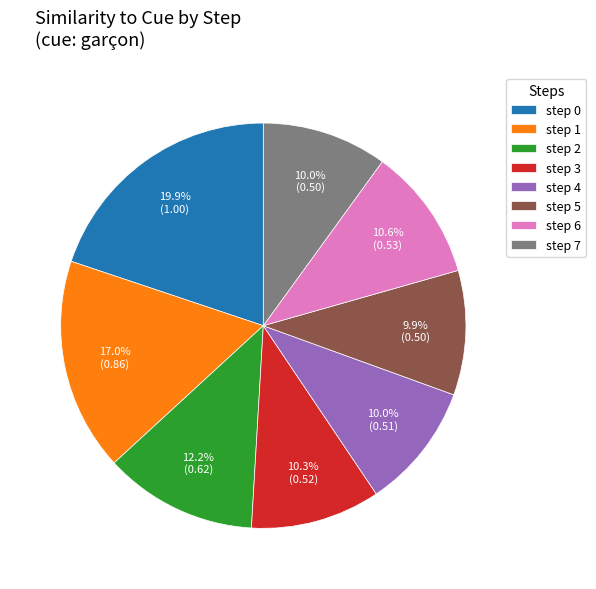

To the nearest percent, what is the difference between the largest and smallest slice percentages?

10%